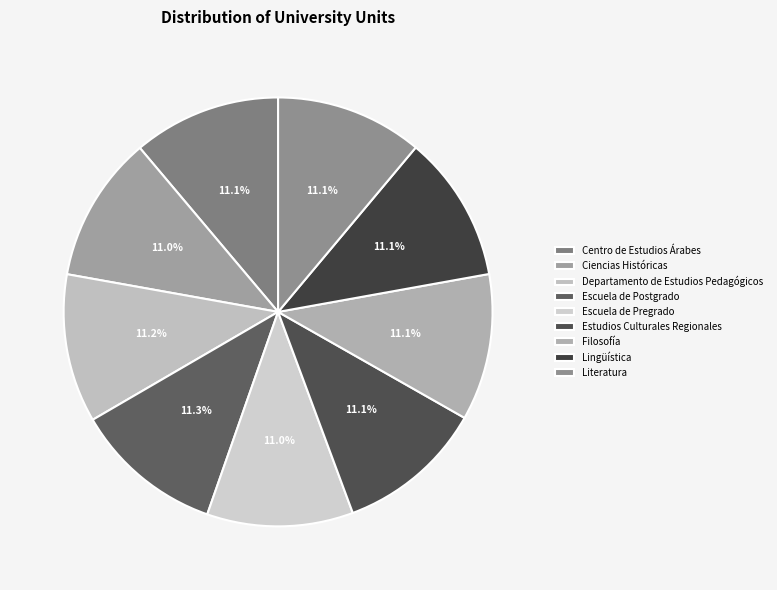

To the nearest percent, what portion does Departamento de Estudios Pedagógicos represent?

11%